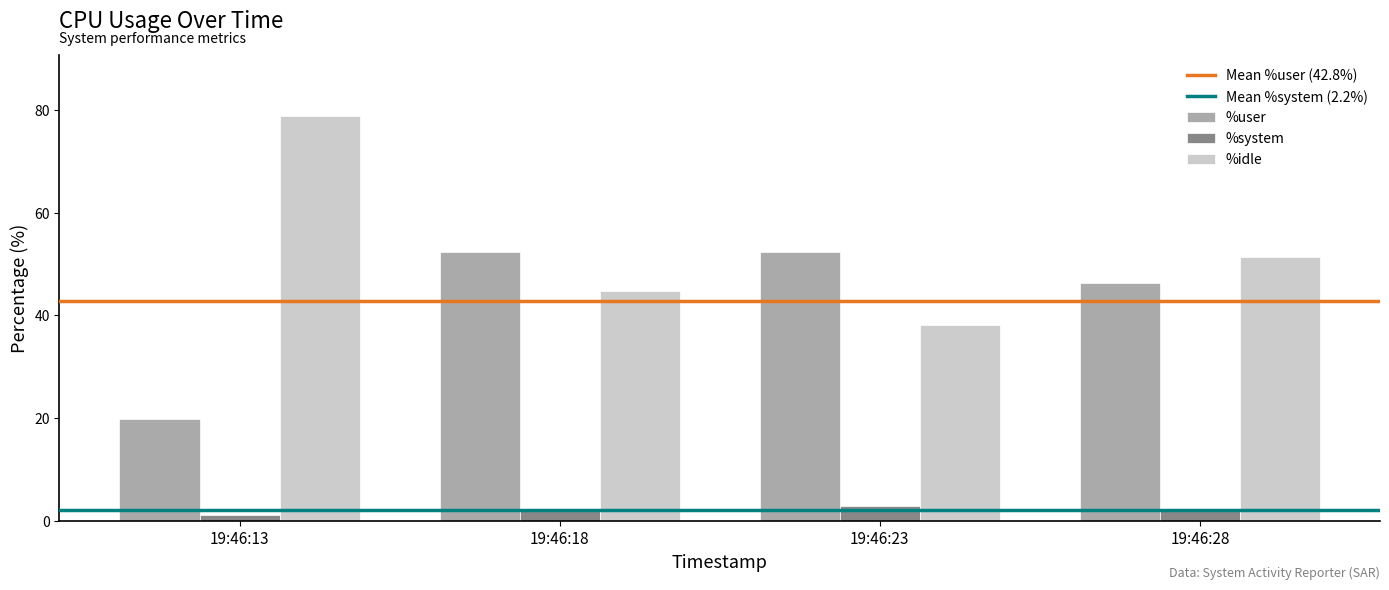

At how many categories does at least one series exceed 52?

3